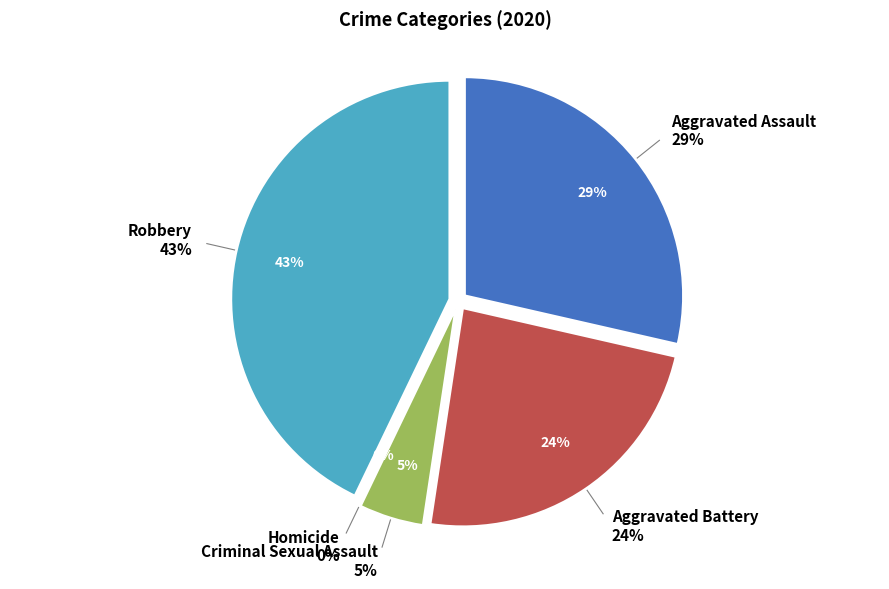

Which slice is the smallest?

Homicide